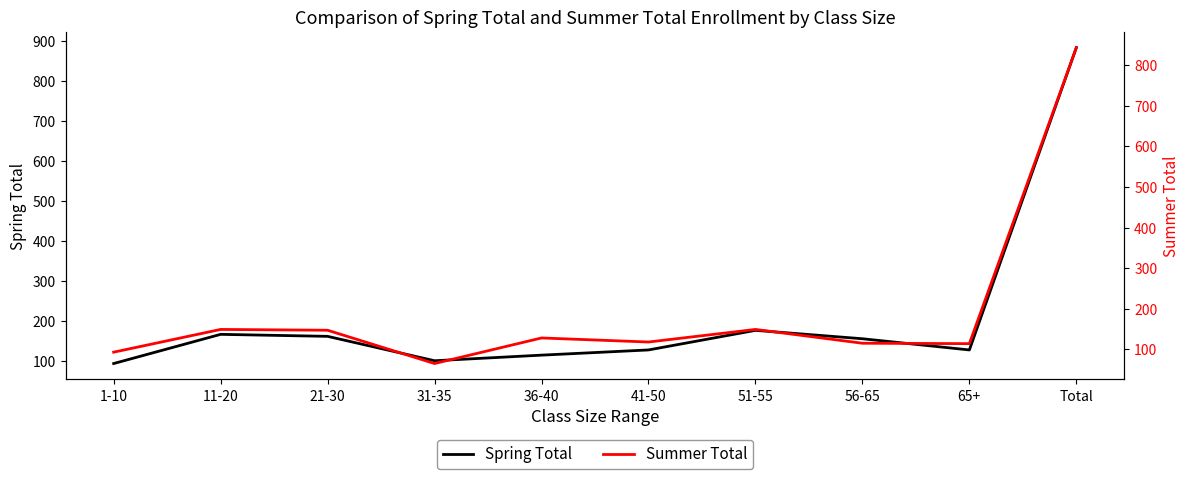

Is it true that Summer Total equals 237 at 21-30?

False